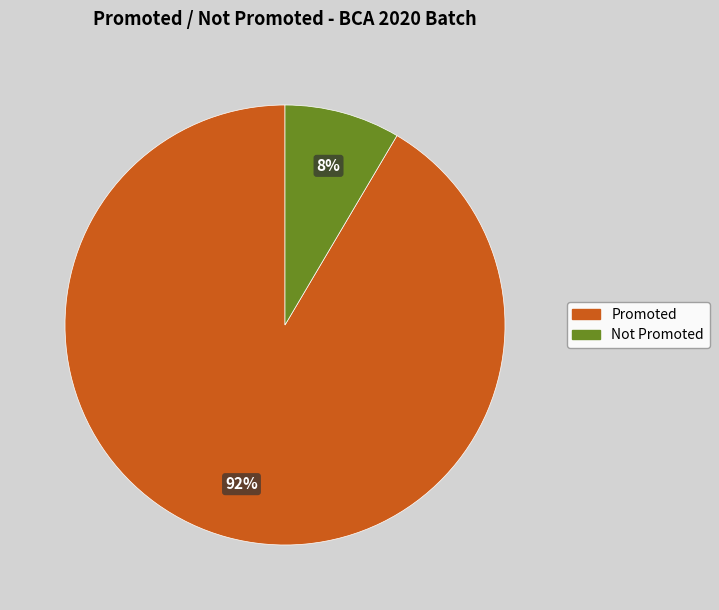

True or false: Promoted accounts for 99% of the total.

False